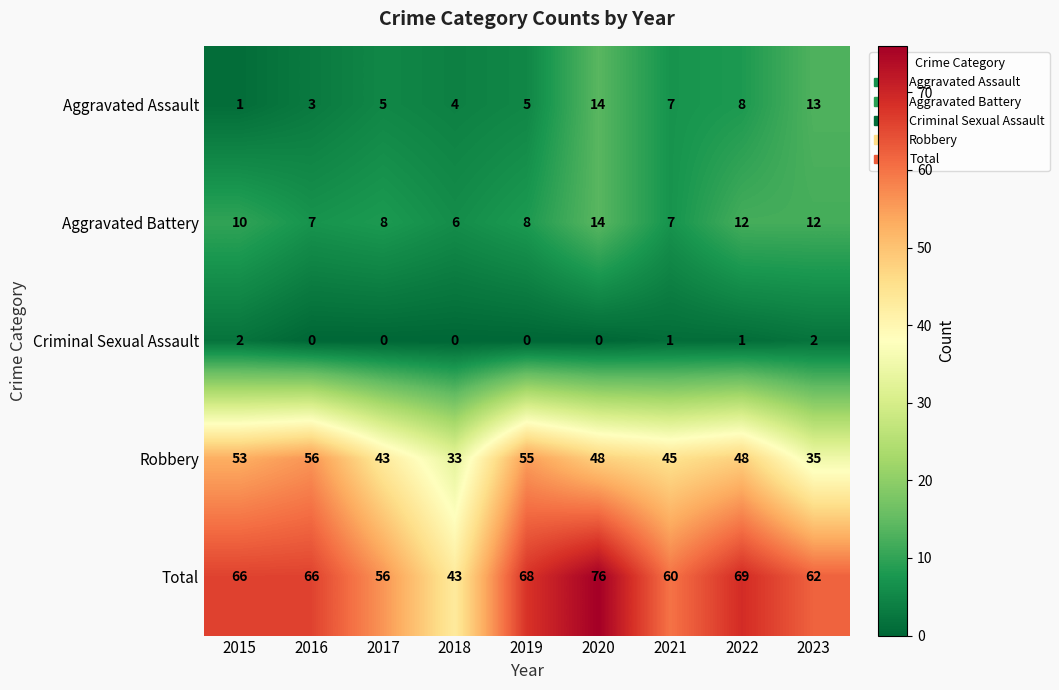

What is the difference between the highest and lowest values at 2022?

68